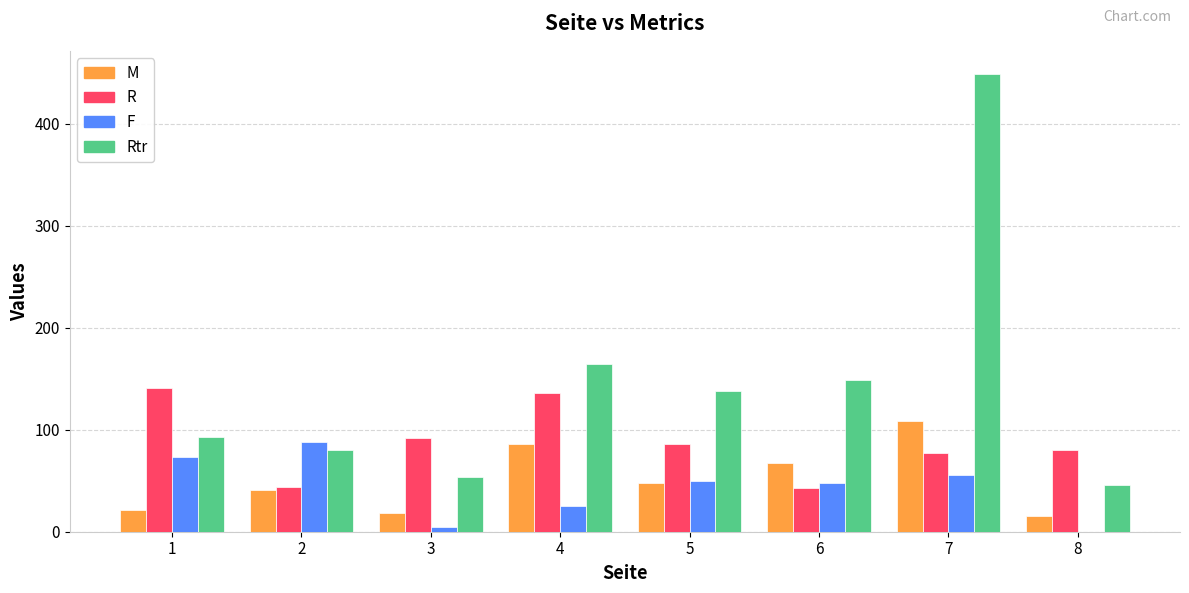

Does the chart contain stacked bars?

No